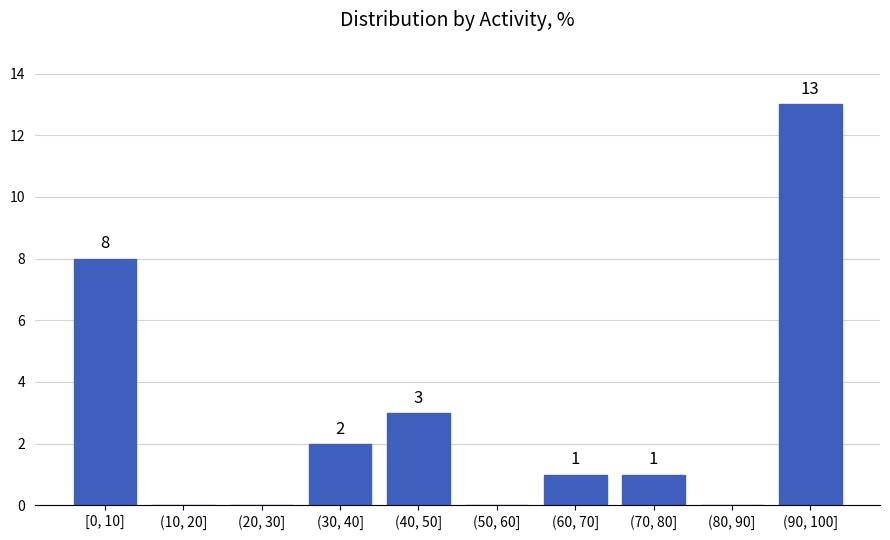

Reading left to right, list all the values displayed in this chart.

[0, 10]=8	(10, 20]=0	(20, 30]=0	(30, 40]=2	(40, 50]=3	(50, 60]=0	(60, 70]=1	(70, 80]=1	(80, 90]=0	(90, 100]=13